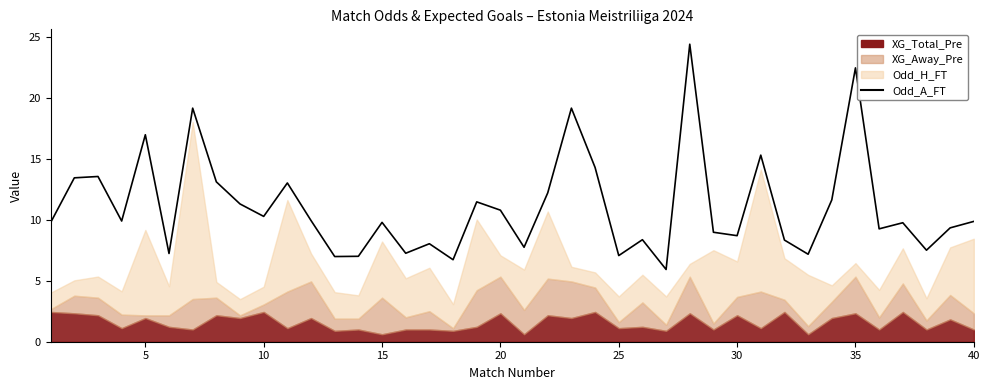

Does the chart display data point markers on the line(s)?

No